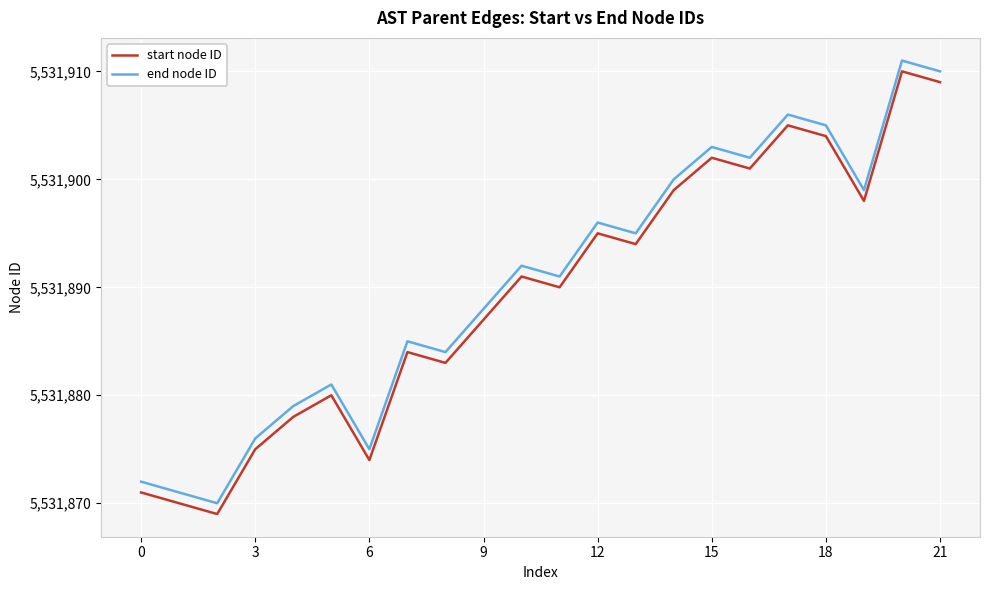

What is the difference between the maximum and minimum values in the start node ID series?

41